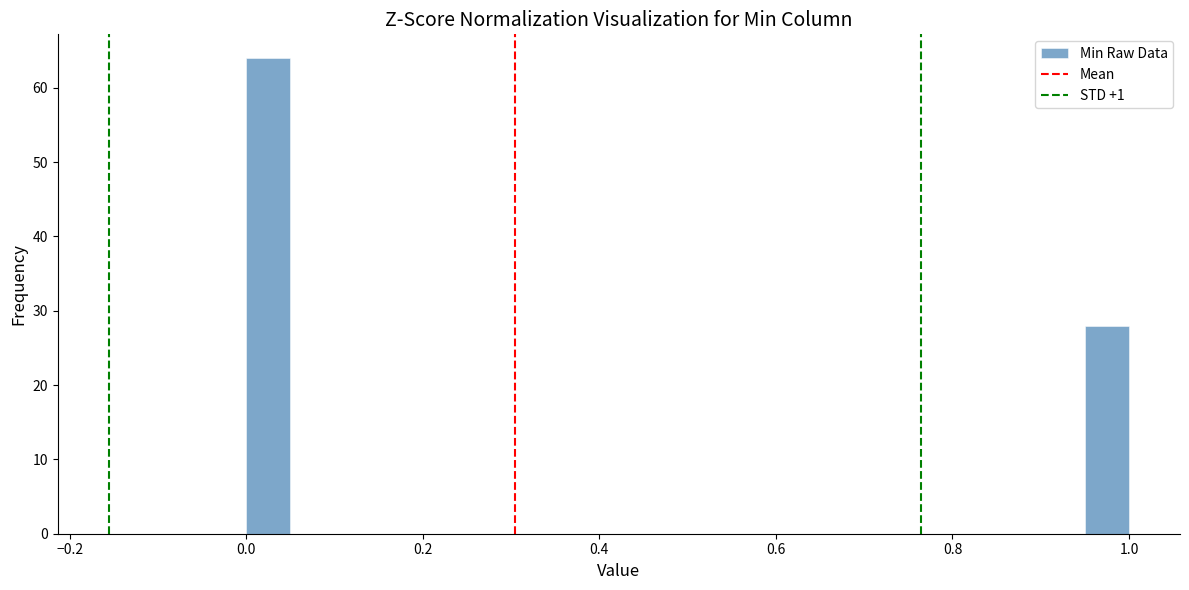

Read against the x-axis, roughly where is the centre of the tallest bar?

0.02